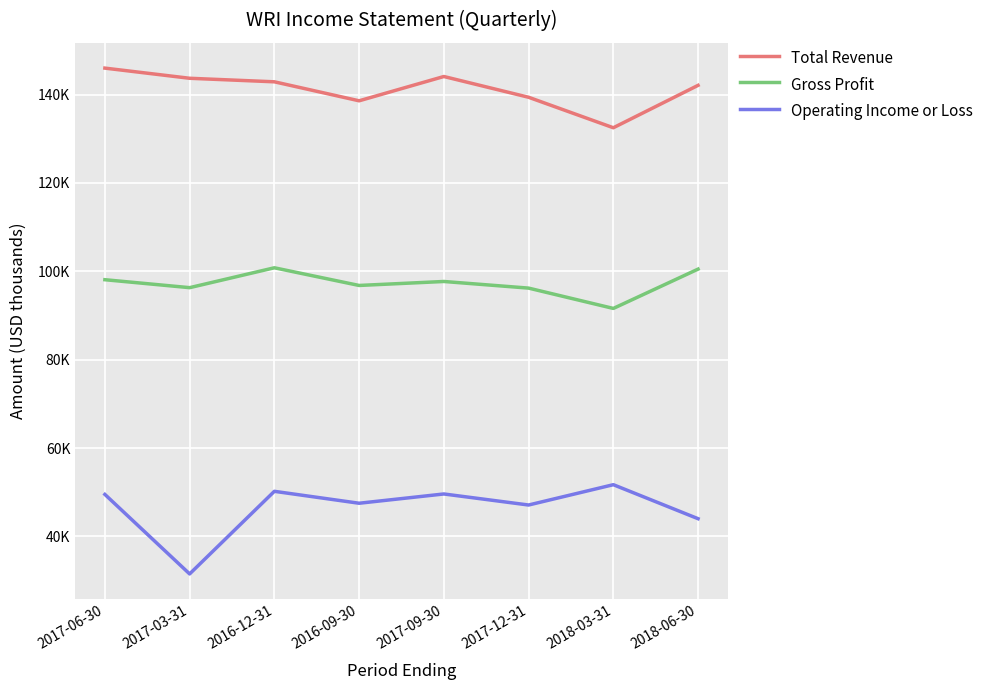

Rank the series by their maximum value, from highest to lowest.

Total Revenue, Gross Profit, Operating Income or Loss